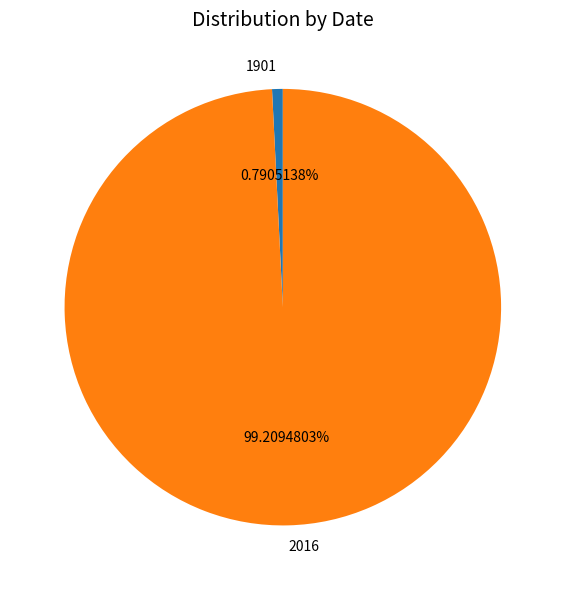

Is 1901 the majority of the pie?

No